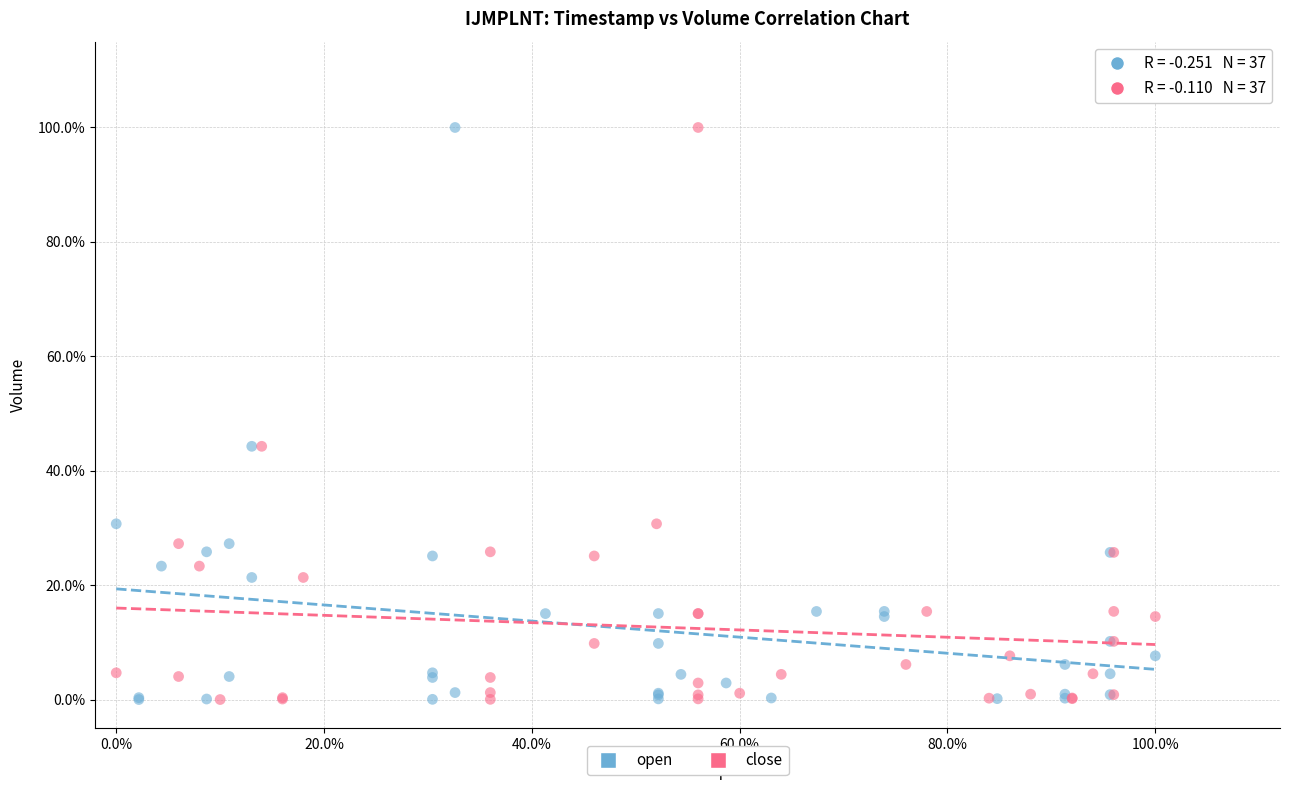

What are all the series names shown in the legend?

open, close